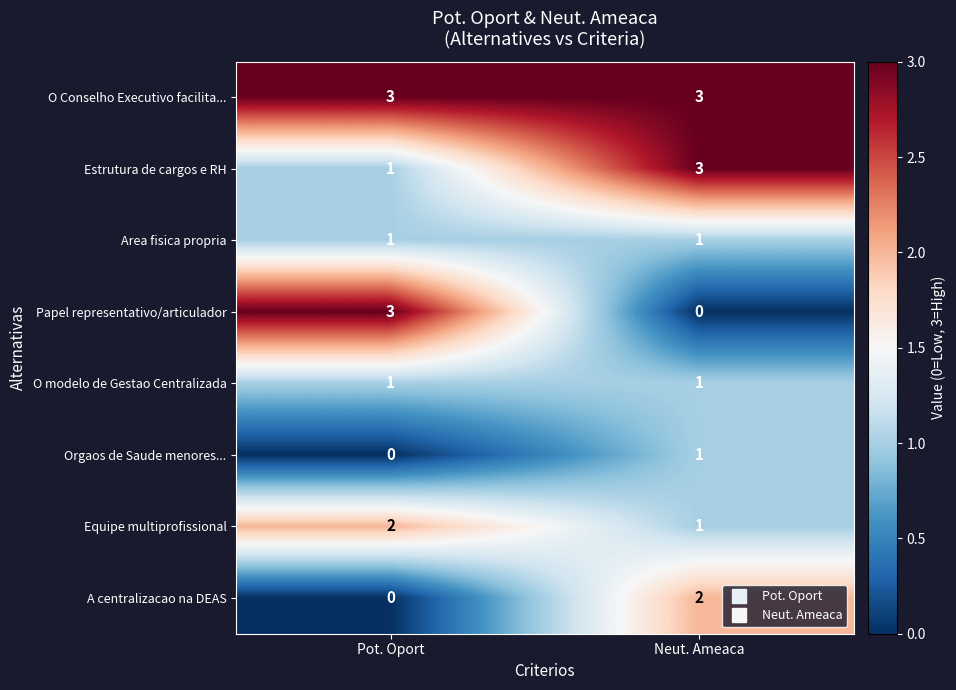

Is it true that O Conselho Executivo facilita... equals 3 at Pot. Oport?

True